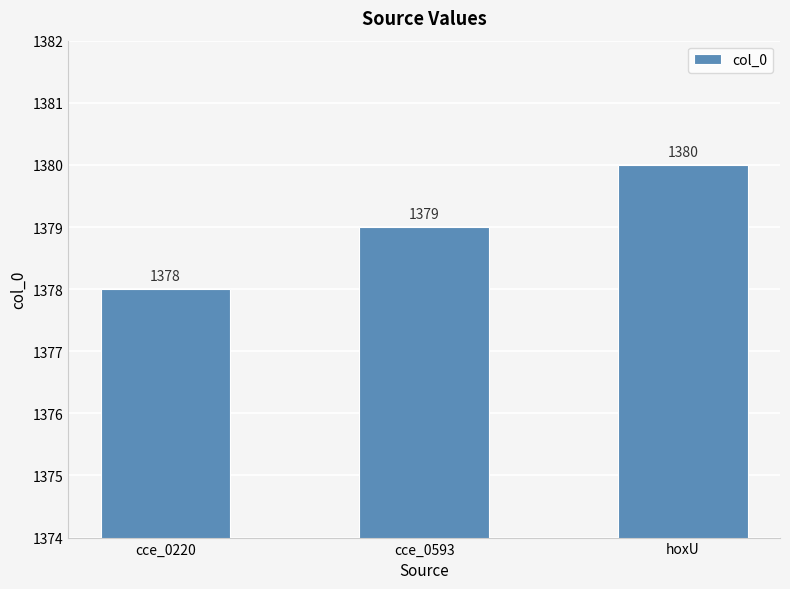

What is the label of the 1st bar from the right?

hoxU